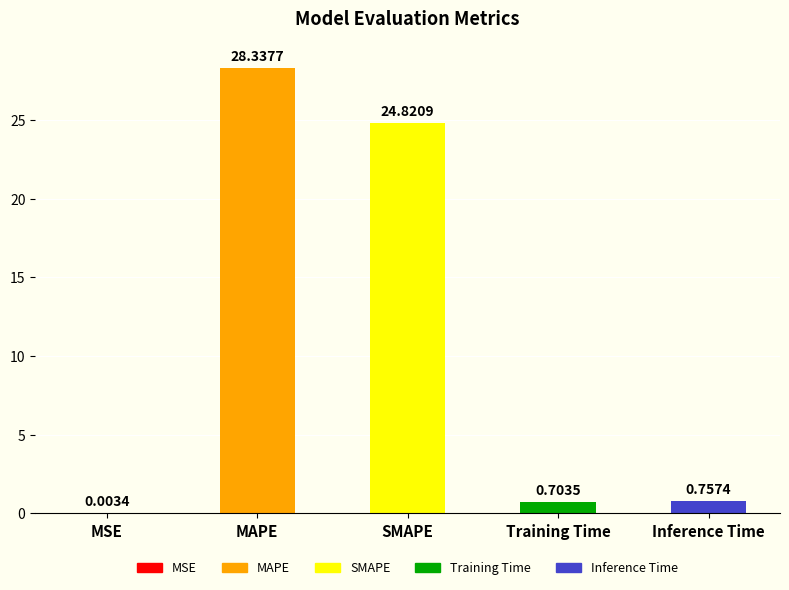

Where is the data nearest to the value 14?

SMAPE